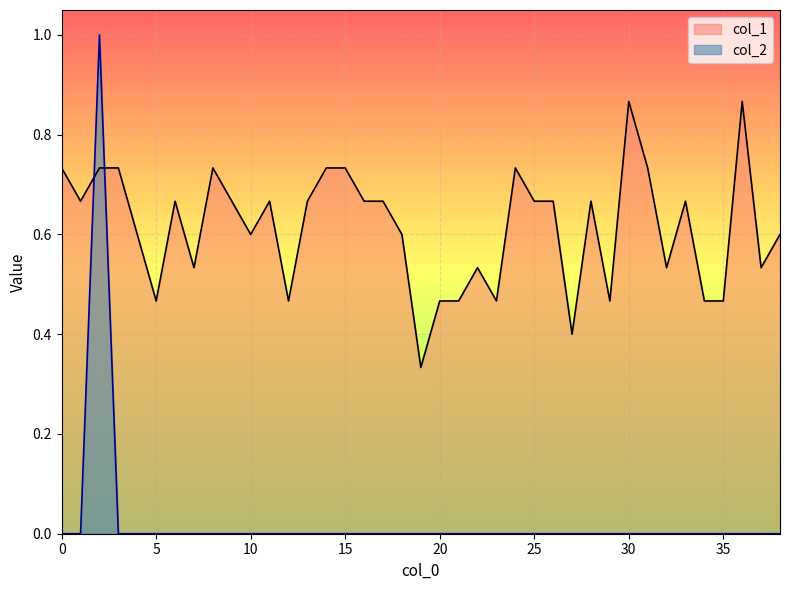

At how many categories does at least one series exceed 0?

39